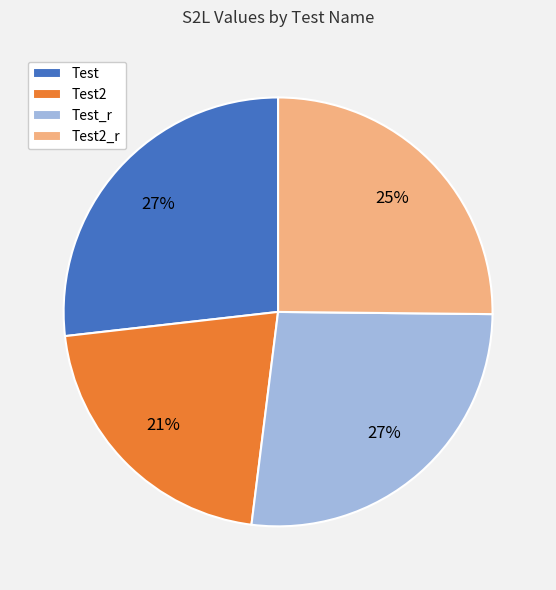

Is the sum of Test_r and Test greater than half?

Yes